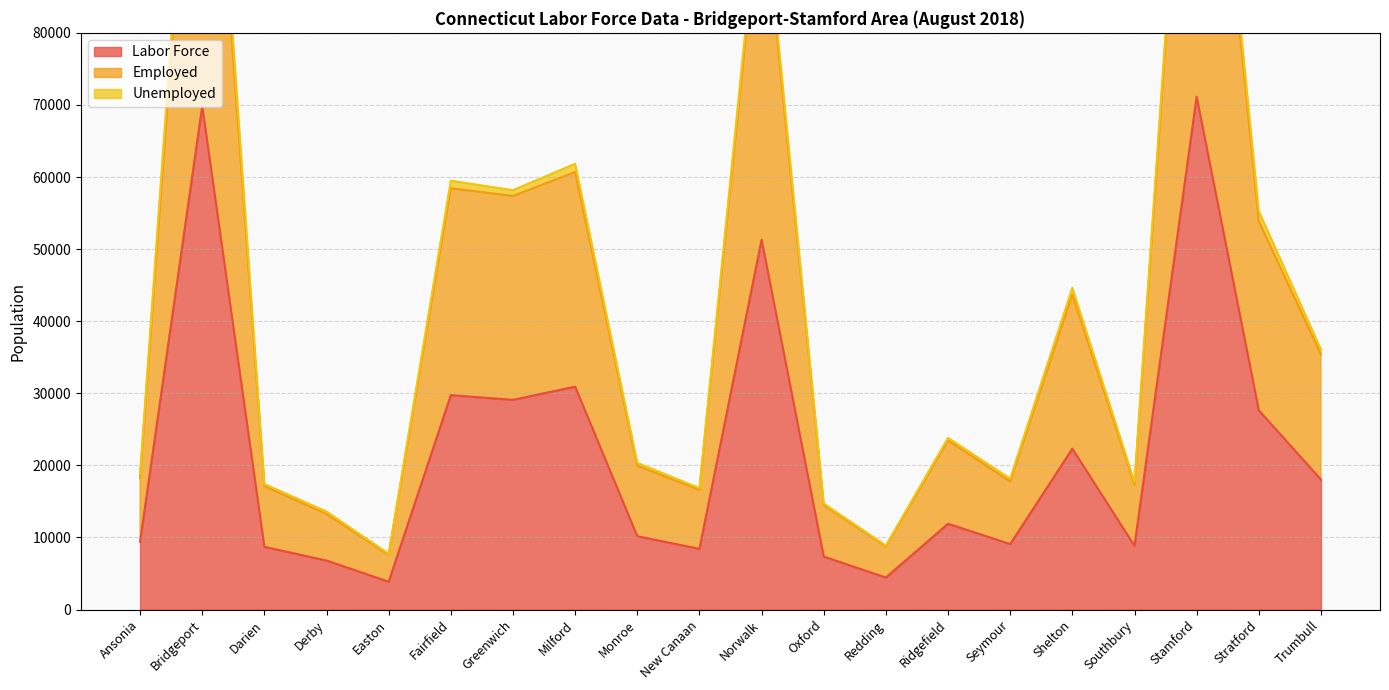

True or false: Labor Force has a value of 3264 at Oxford.

False